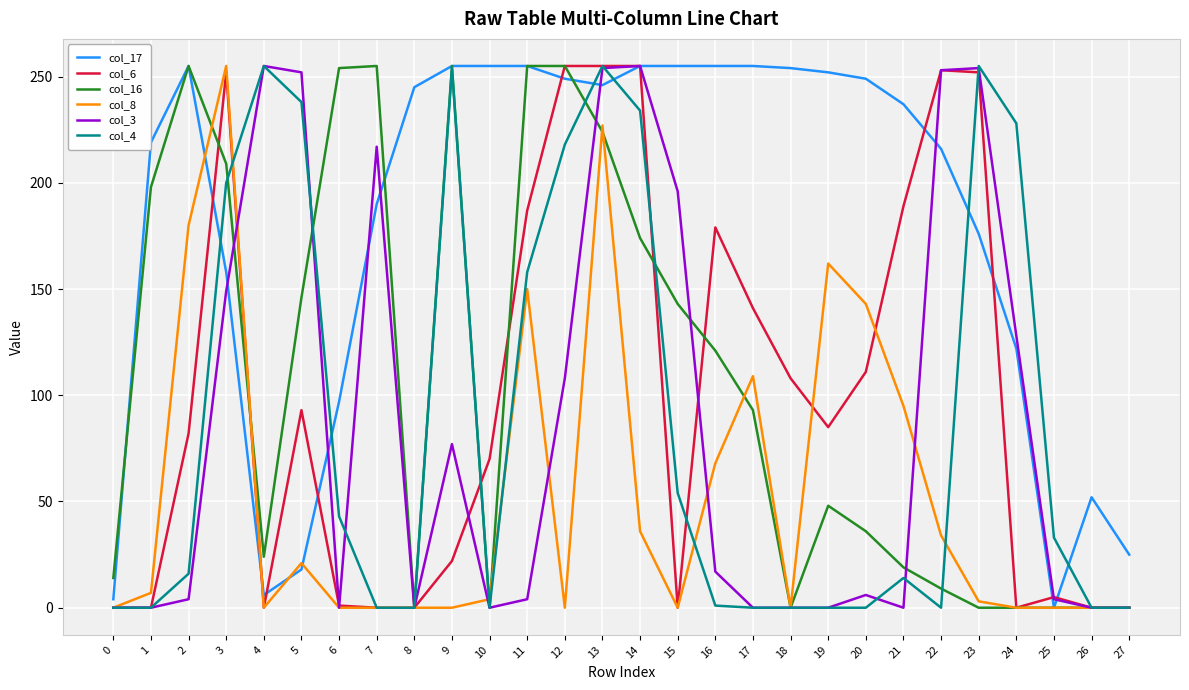

True or false: col_17 has a value of 216 at 22.

True